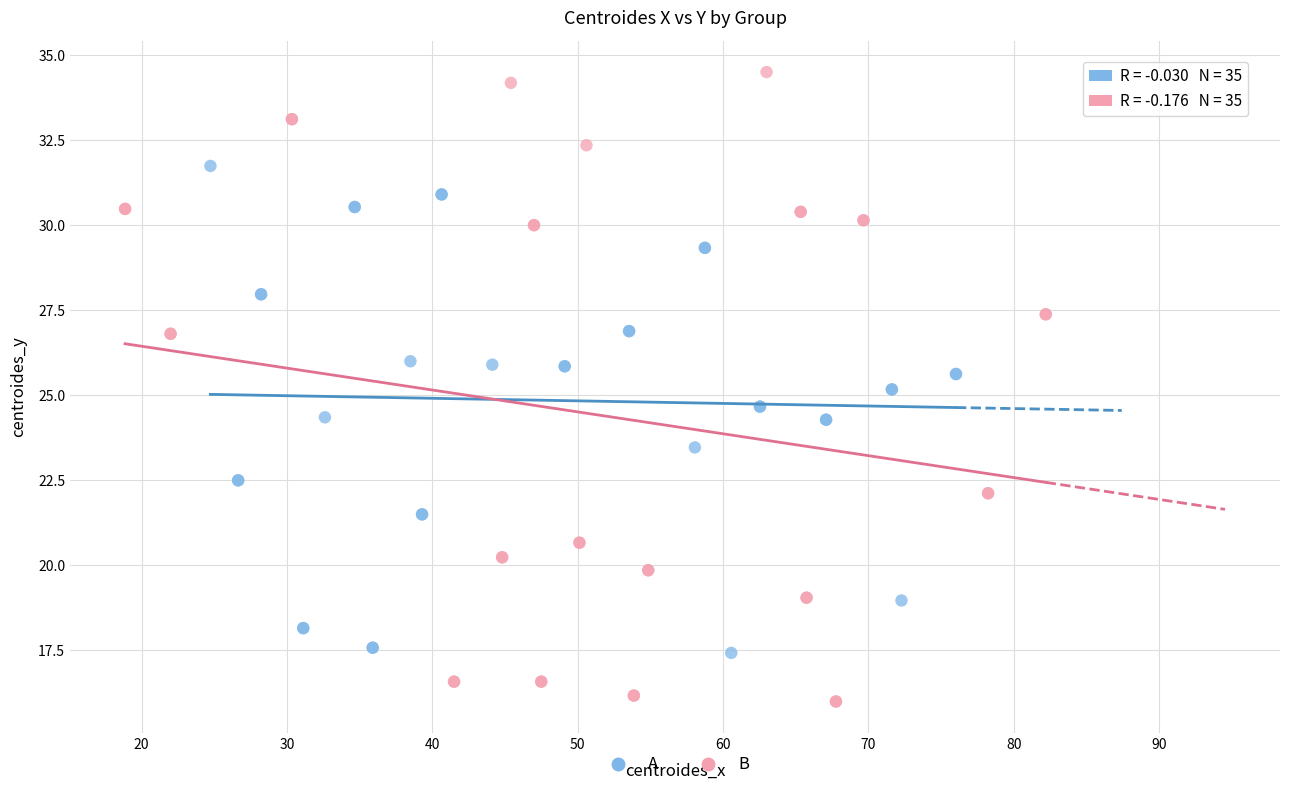

Which series contains the highest Y value?

B